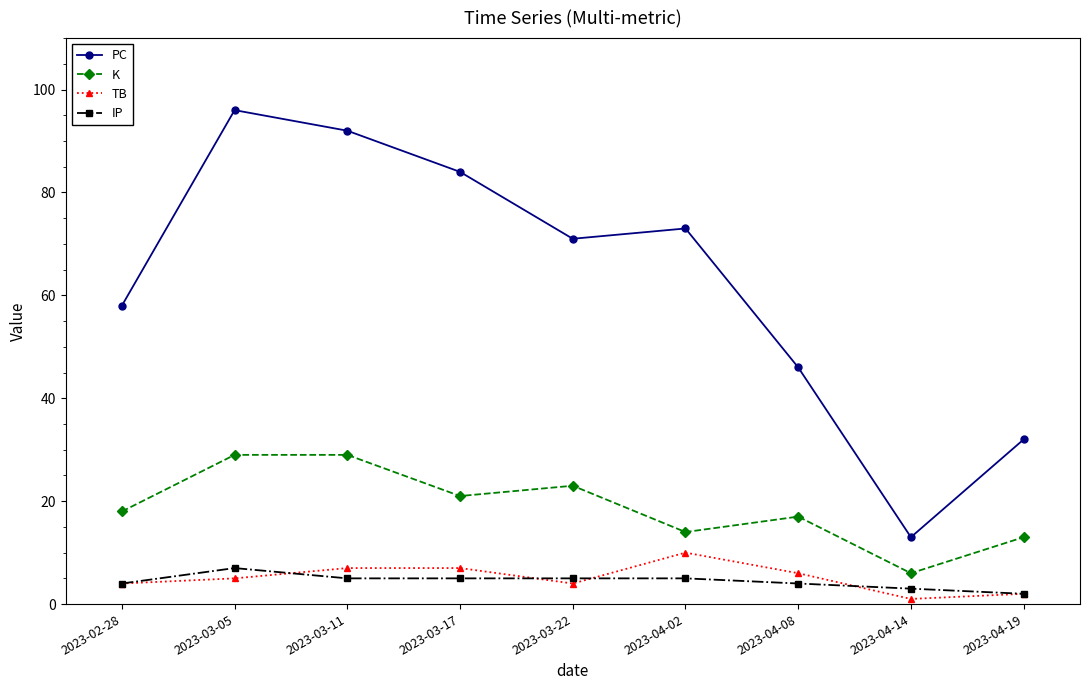

What is the difference between the highest and lowest values at 2023-03-17?

79